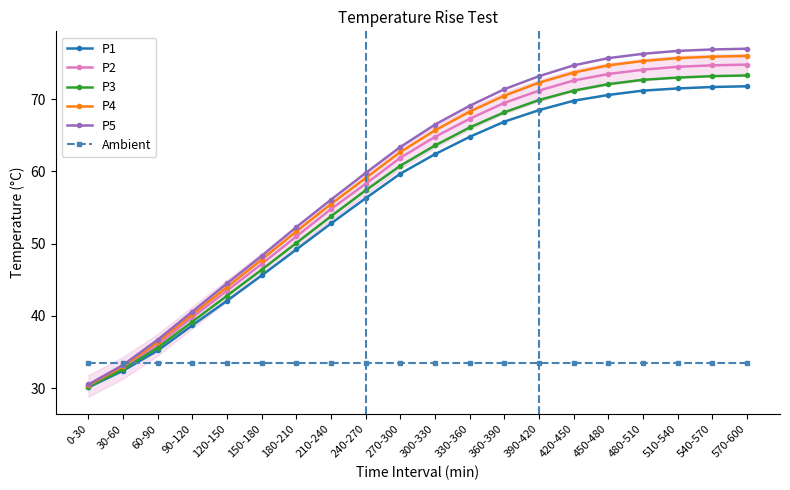

What is the difference between the highest and lowest values at 570-600?

43.5